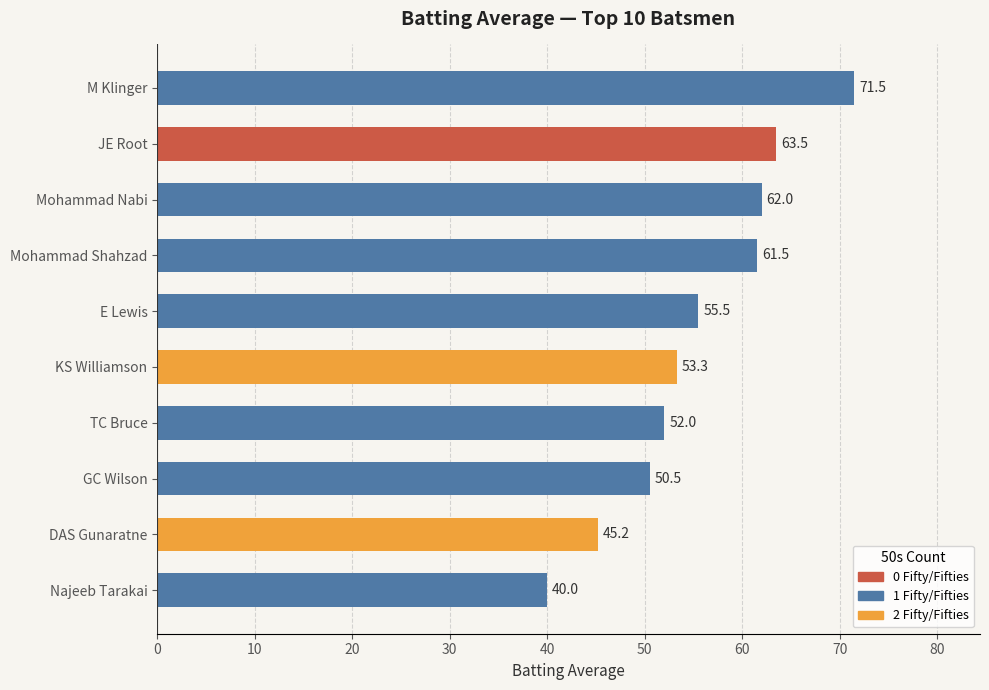

What is the difference between the values at JE Root and E Lewis?

8.0